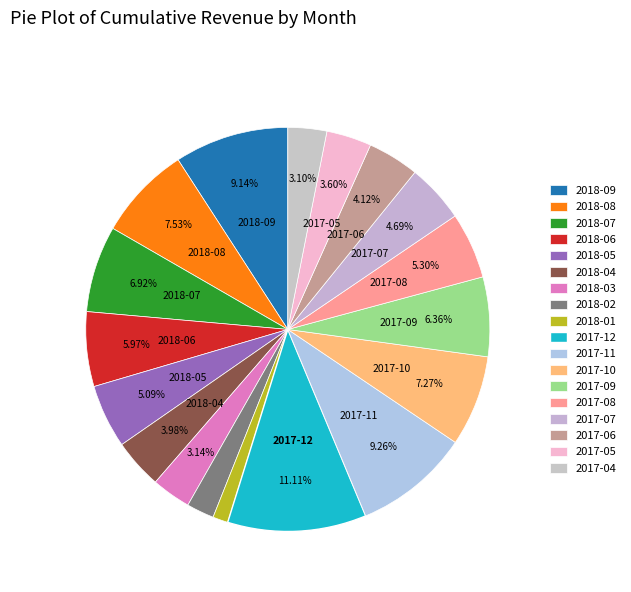

Is there a majority slice in this chart?

No